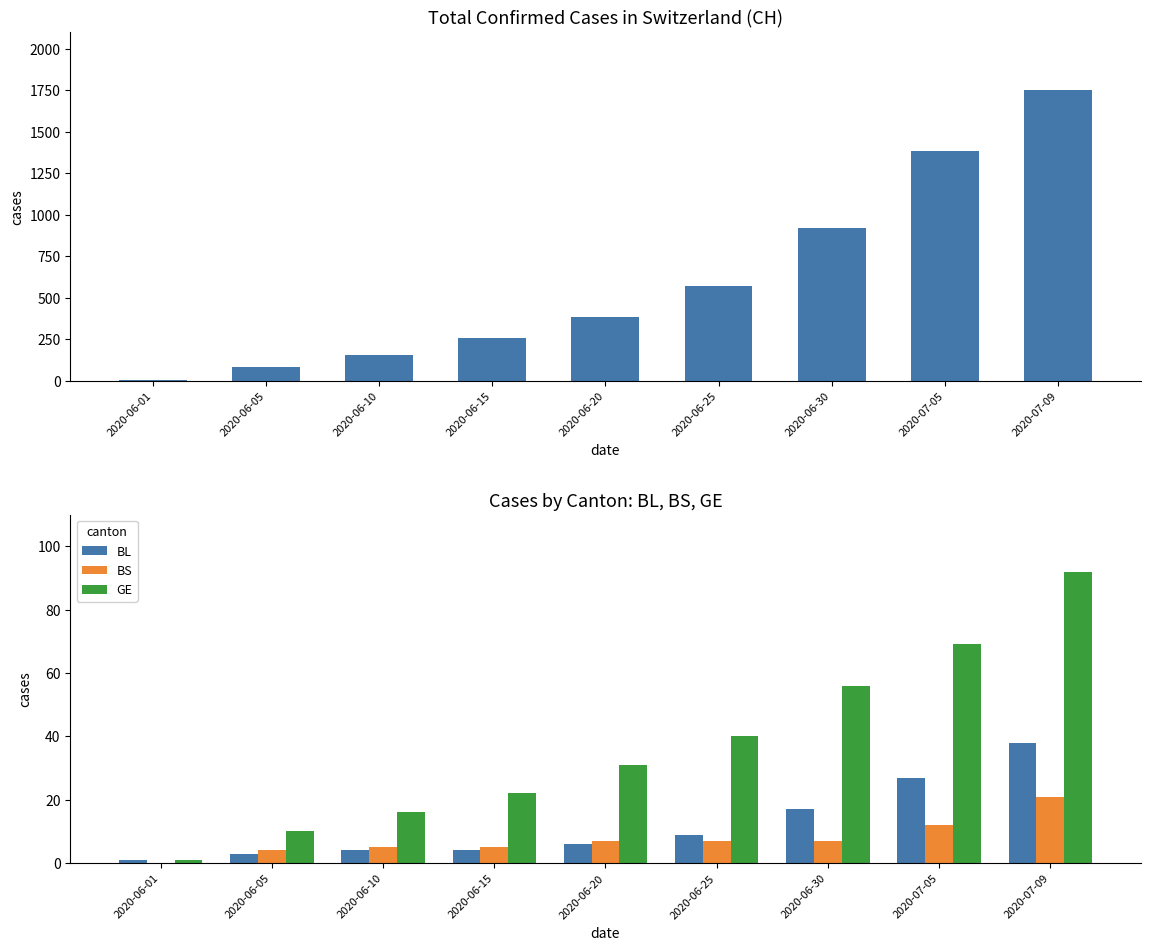

What is the label of the 3rd bar from the left?

2020-06-10